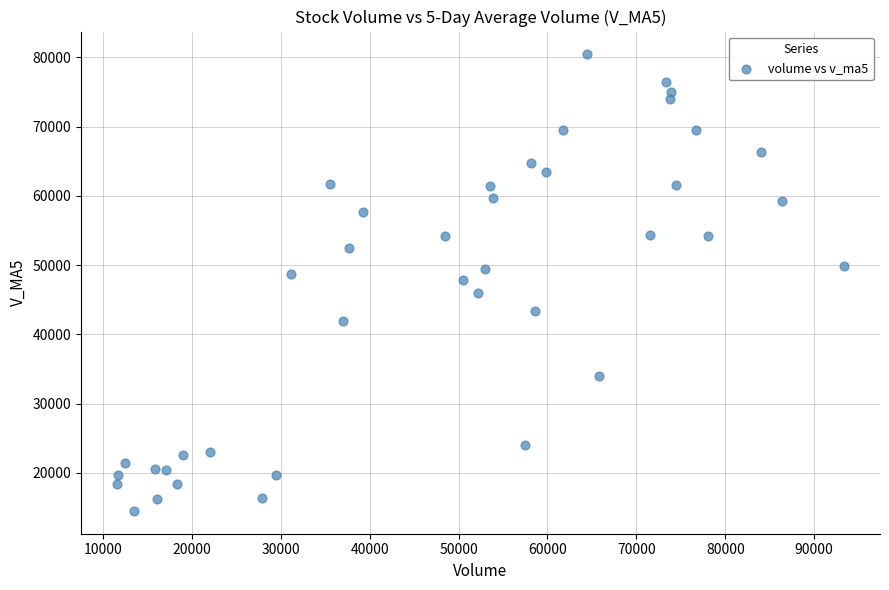

What is the range of X values (max minus min)?

81680.9